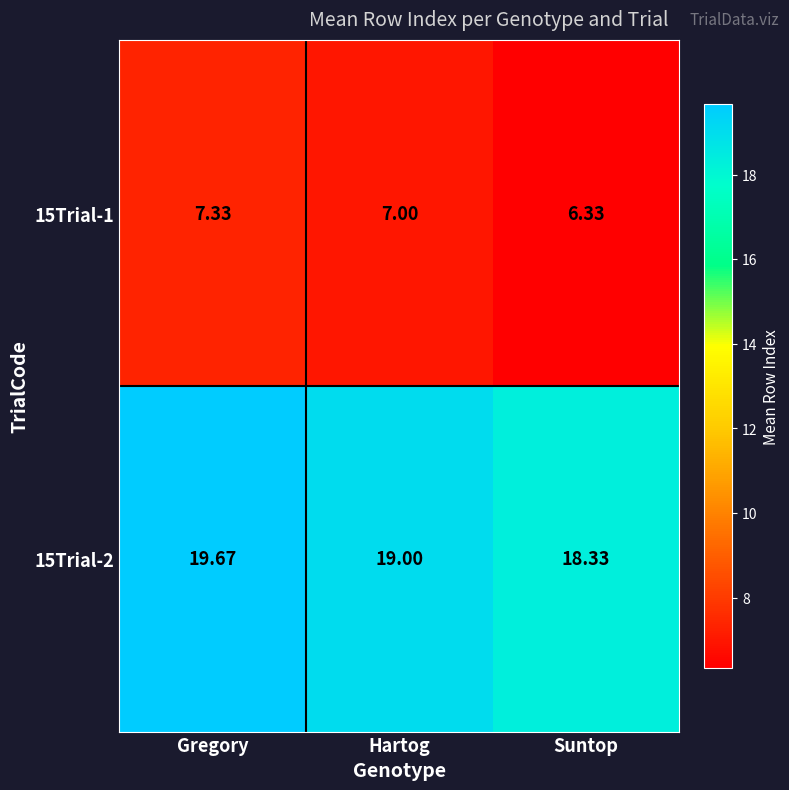

Where is 15Trial-2 nearest to the value 19?

Hartog